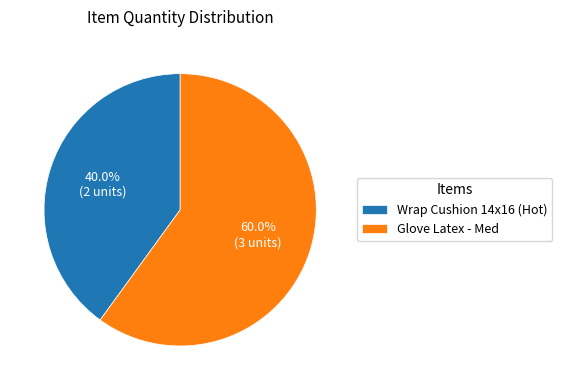

Combined, do Wrap Cushion 14x16 (Hot) and Glove Latex - Med account for over 50%?

Yes